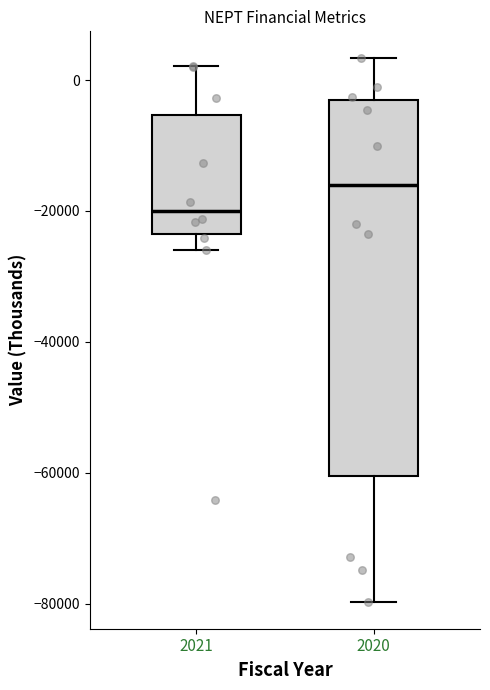

Where does the lower whisker of the box at x = 2020 end on the y-axis? The values are not printed on the chart, so give them approximately, as read against the axis.

-80000